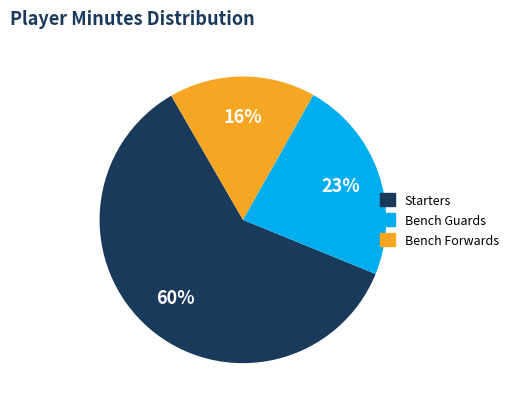

To the nearest percent, what is the average slice percentage?

33%